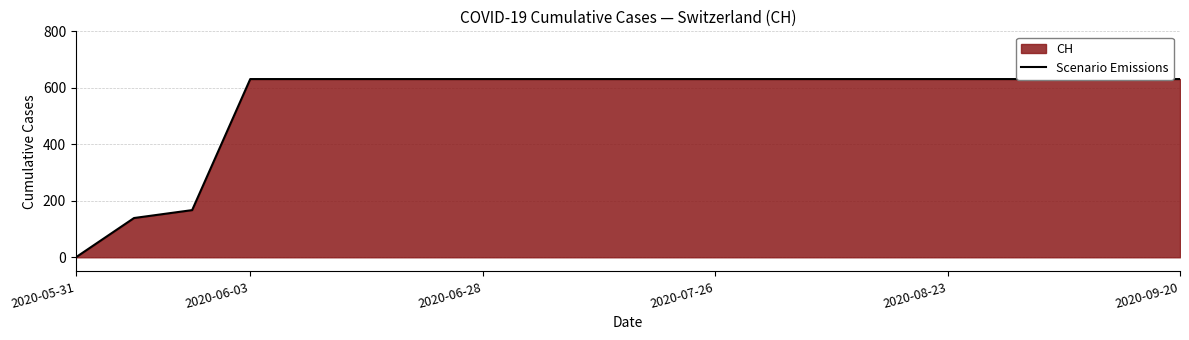

The value at 2020-07-26 is 631. True or false?

True